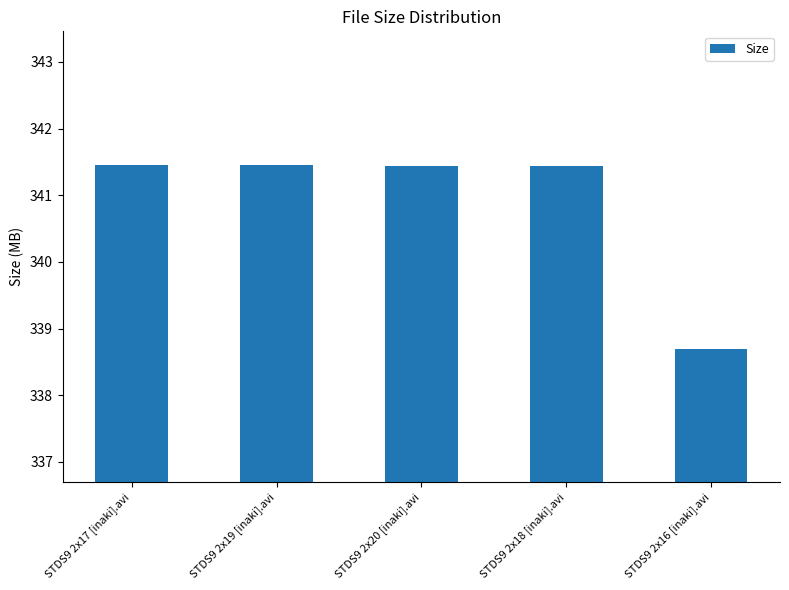

What is the average value?

340.9